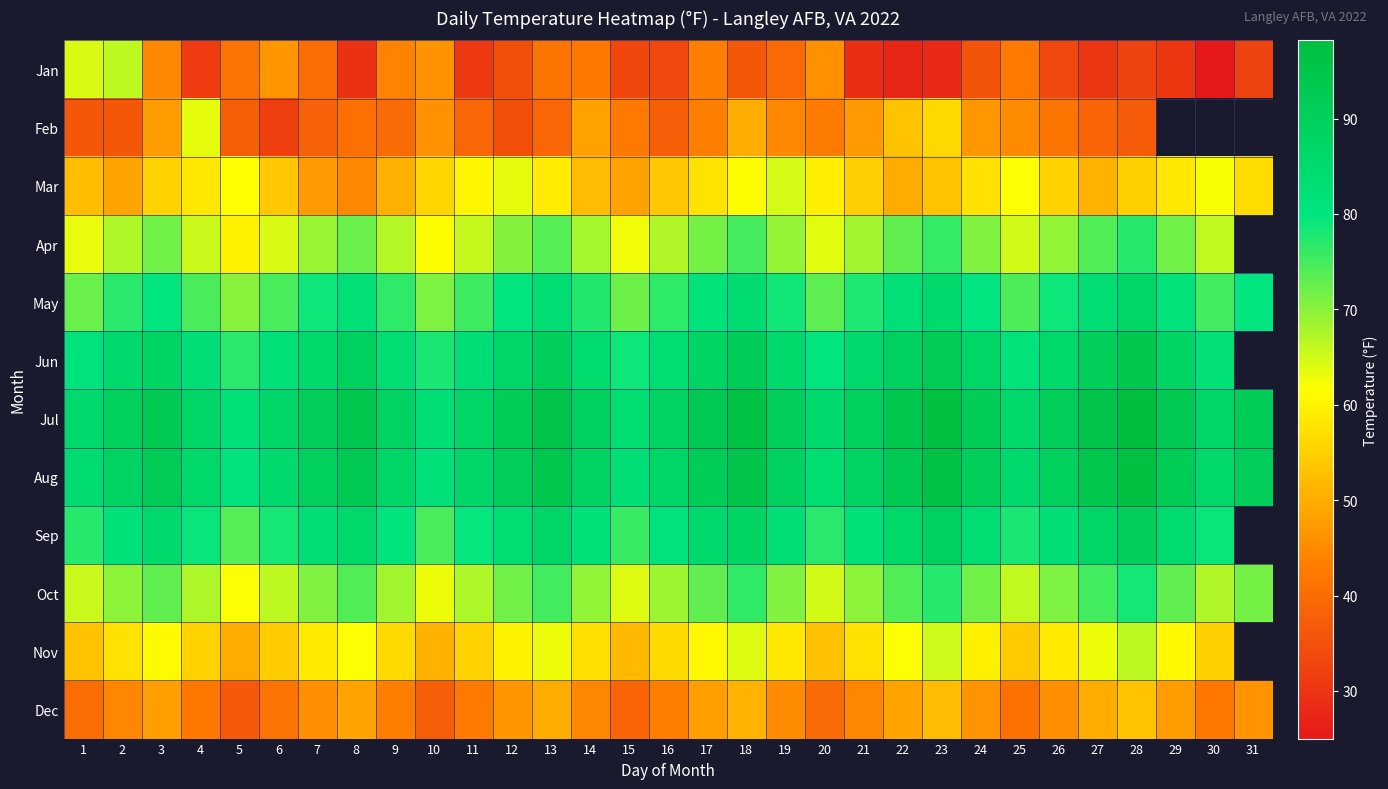

Read the Feb value at 7.

38.1